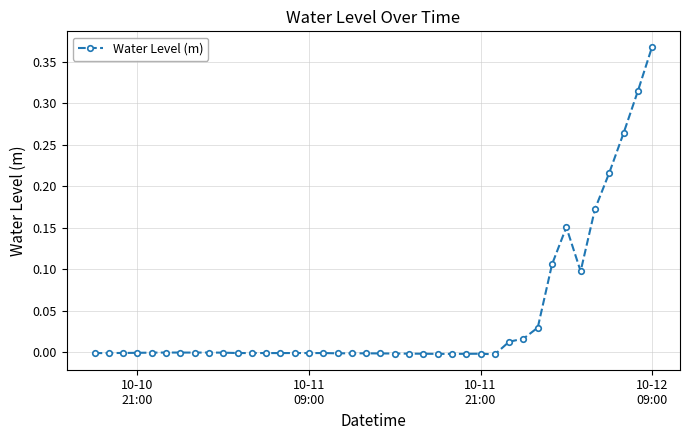

True or false: there are more than 2 points higher than both neighbors.

True